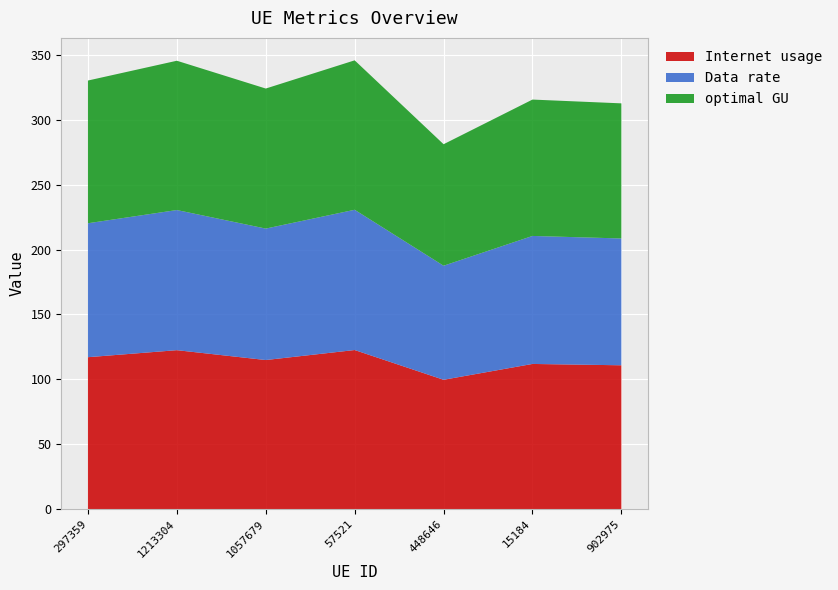

Reading right to left, what are all the values shown in this chart?

Internet usage: 110.9	111.9	99.7	122.6	114.9	122.5	117.1
Data rate: 97.7	98.6	87.8	108.0	101.2	107.9	103.2
optimal GU: 104.1	105.0	93.6	115.1	107.9	115.0	109.9